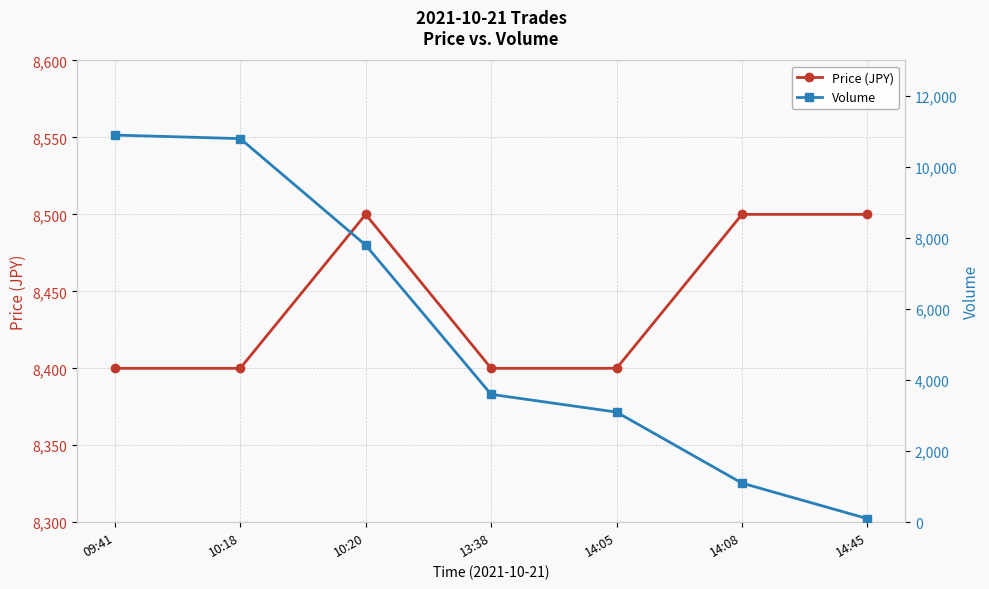

The Price (JPY) series shows 12343 at 14:08. True or false?

False